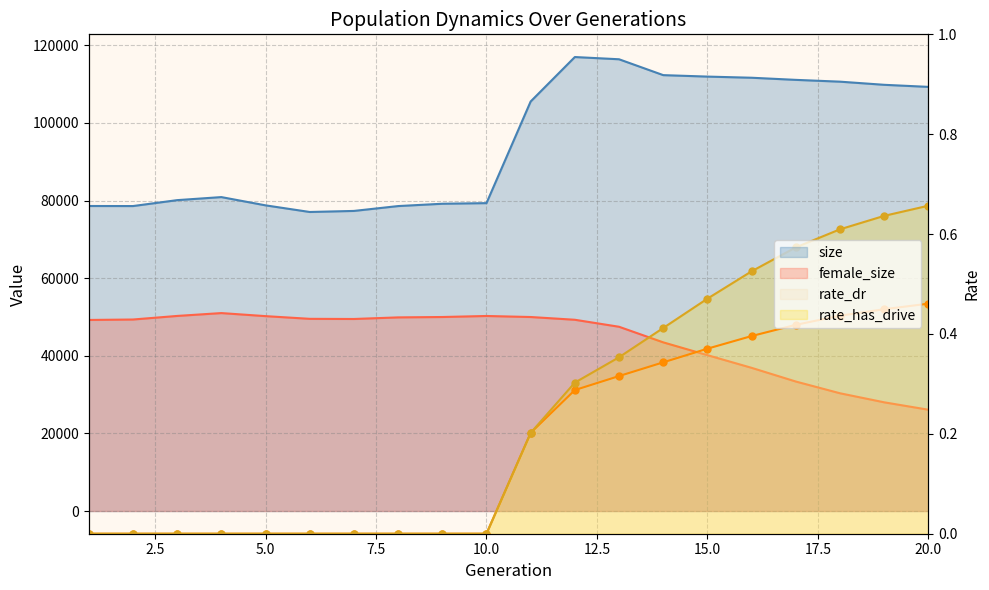

What is the value of the rate_dr point at the 16th from the left?

0.4